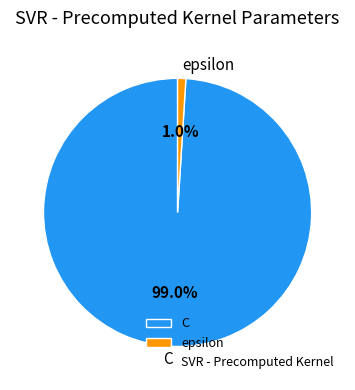

How many slices are in this pie chart?

2